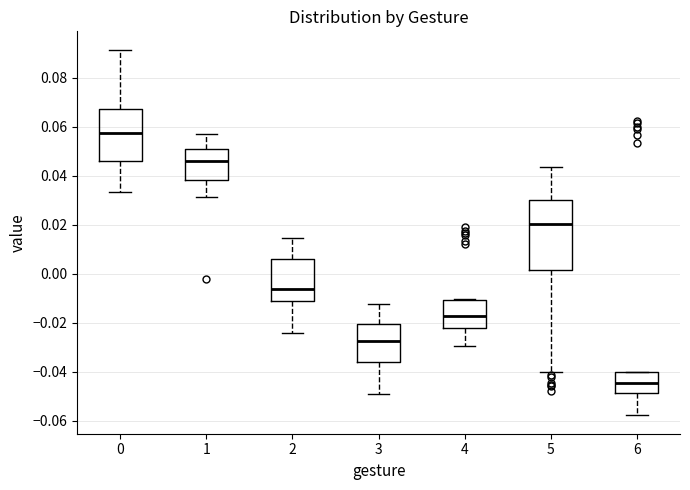

Where is the lower edge of the box at x = 5 on the y-axis? The values are not printed on the chart, so give them approximately, as read against the axis.

0.002